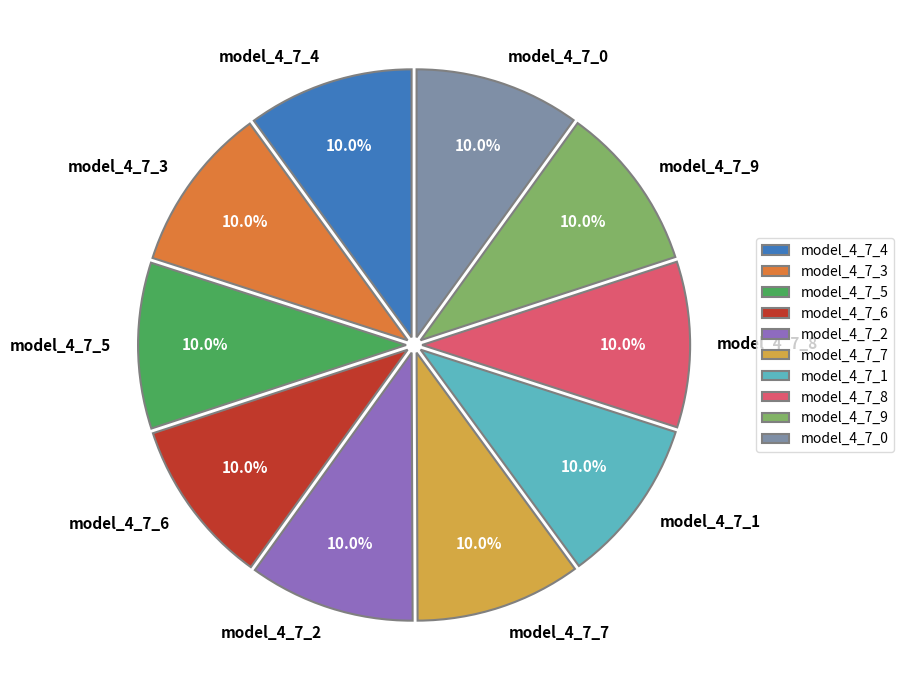

Does model_4_7_1 account for over 50% of the chart?

No